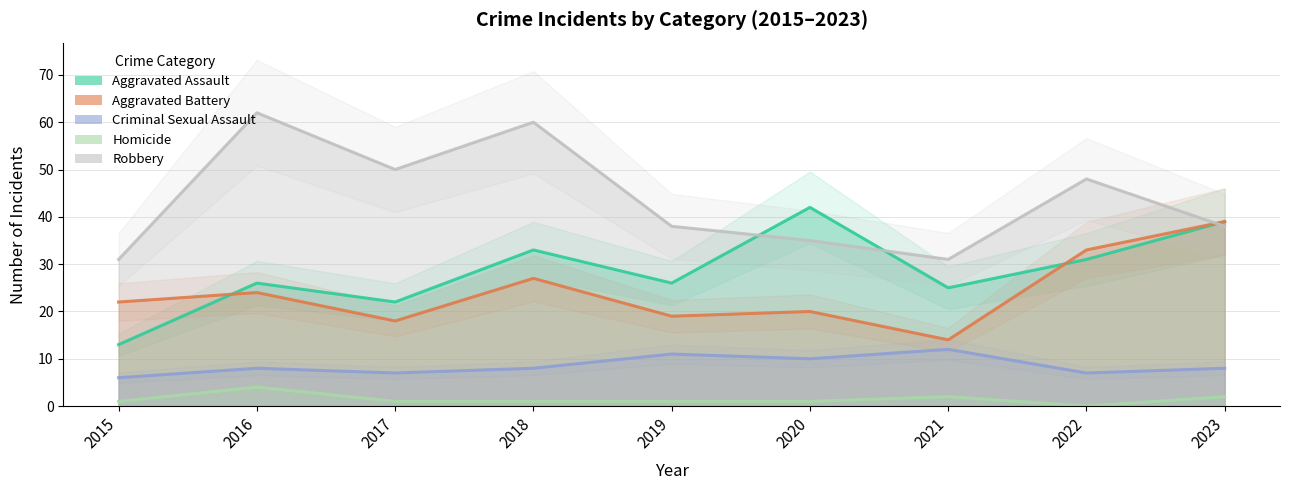

What is the average value of the Aggravated Assault series?

29